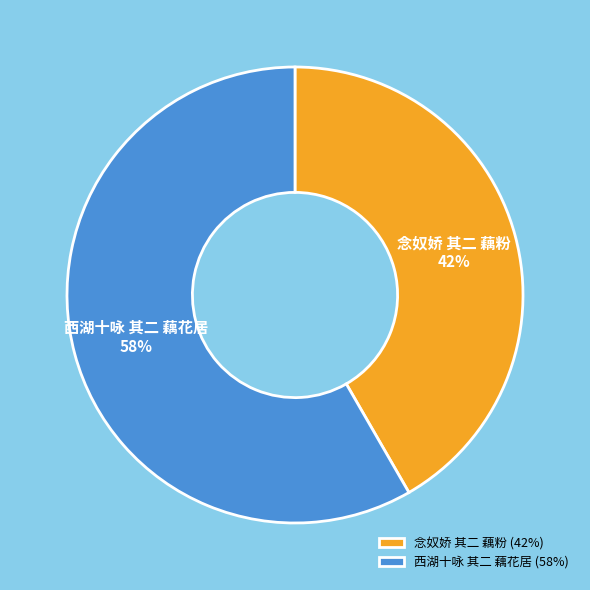

Which has a higher value, 念奴娇 其二 藕粉 or 西湖十咏 其二 藕花居?

西湖十咏 其二 藕花居